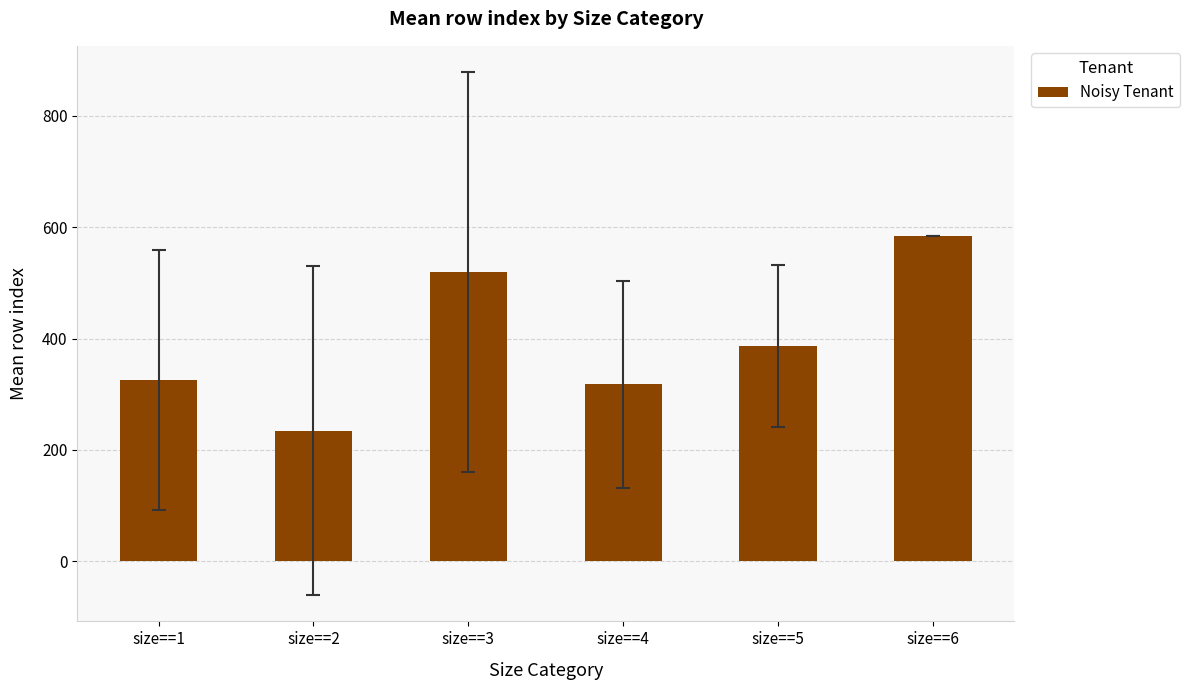

What is the approximate value at size==3?

520.0